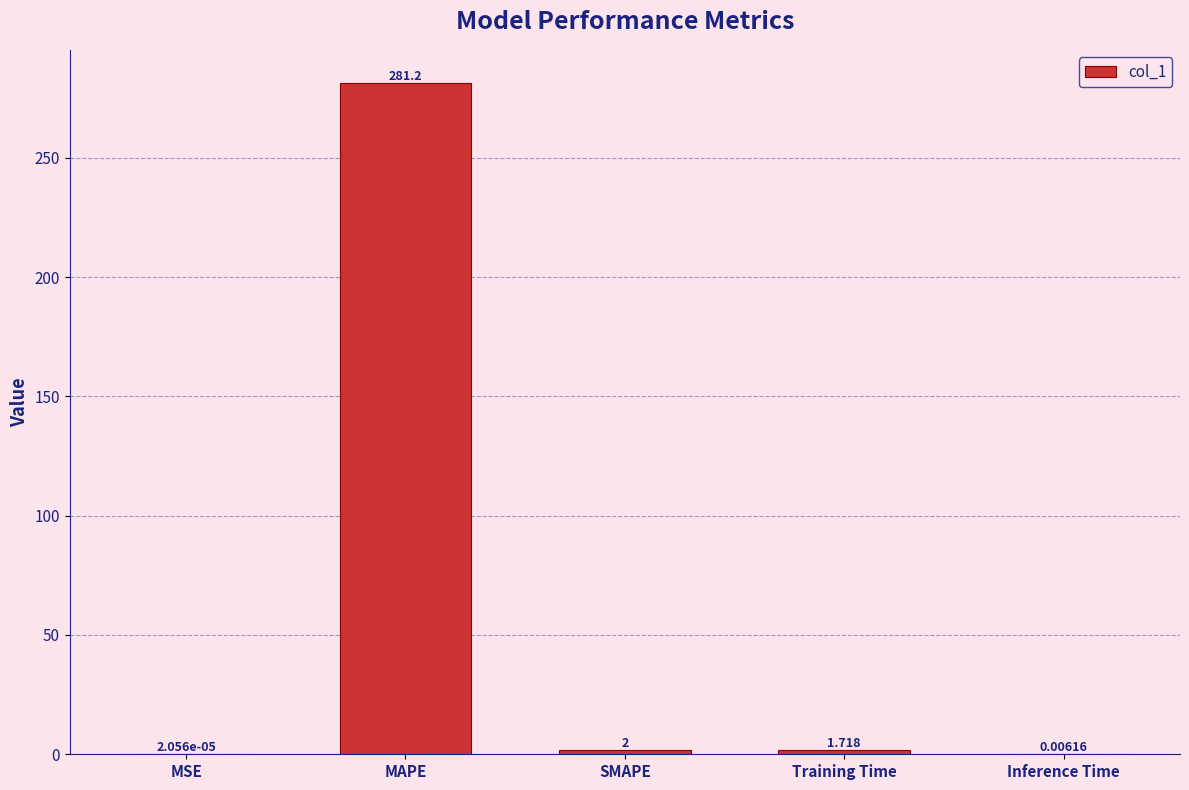

At which category does the chart reach its peak across all series?

MAPE